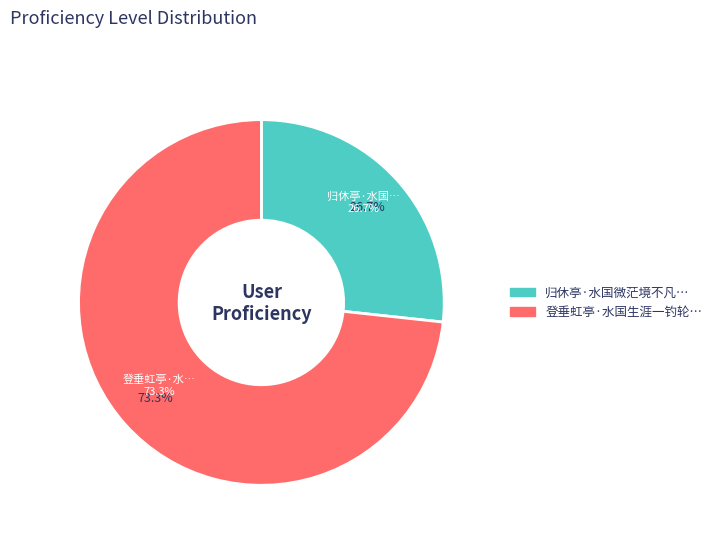

Rank the categories by value from highest to lowest.

登垂虹亭·水国生涯一钓轮, 归休亭·水国微茫境不凡